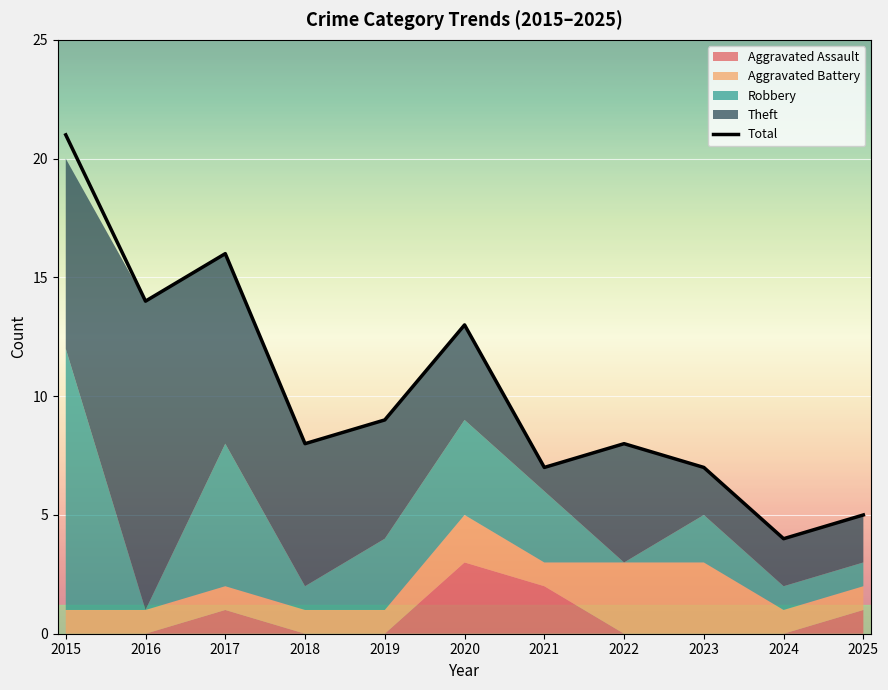

Does the chart display data point markers on the line(s)?

No